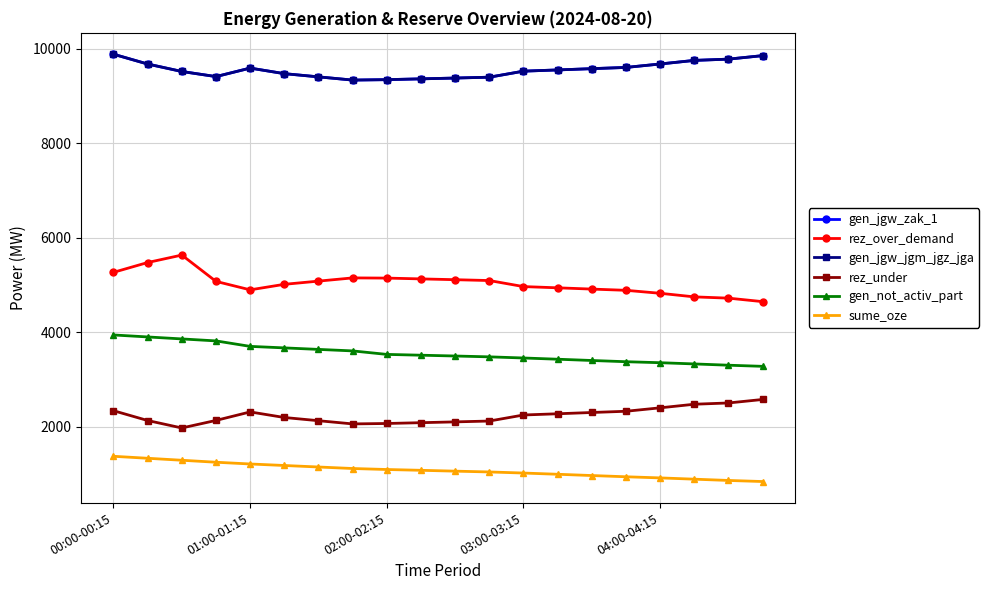

Is this an area chart (filled region under the line)?

No